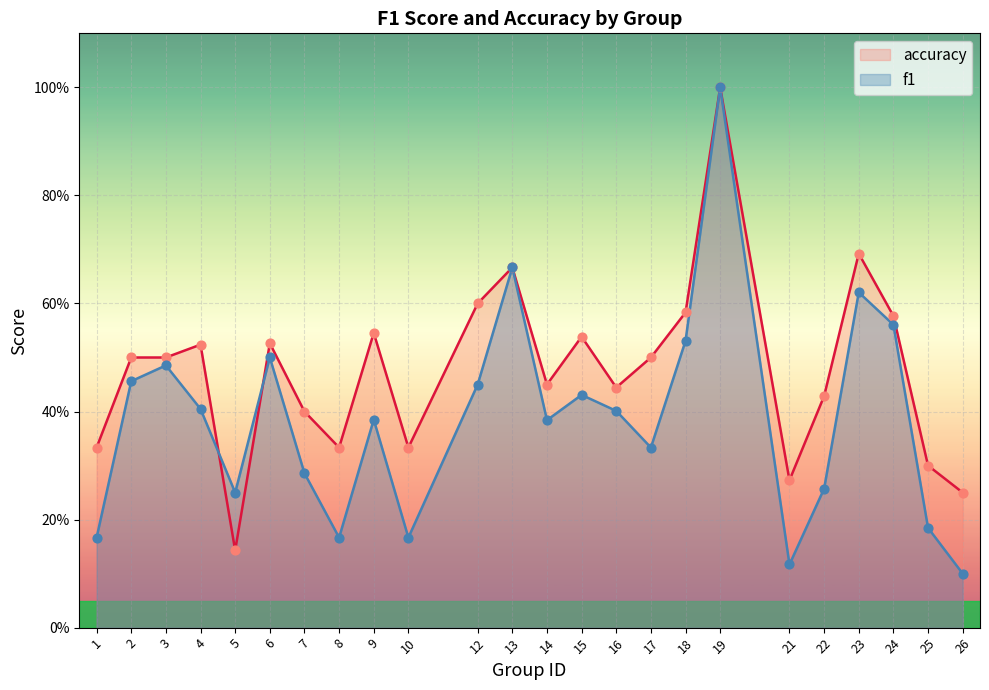

Which series reaches the minimum Y coordinate?

f1